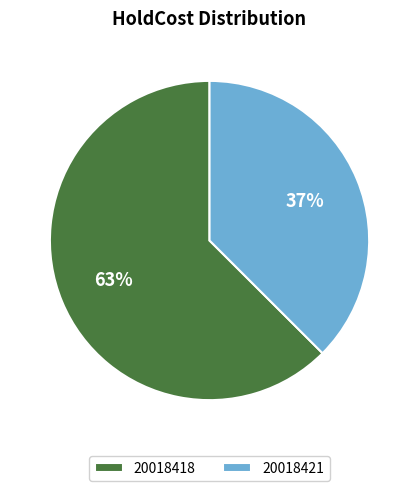

Combined, do 20018421 and 20018418 account for over 50%?

Yes